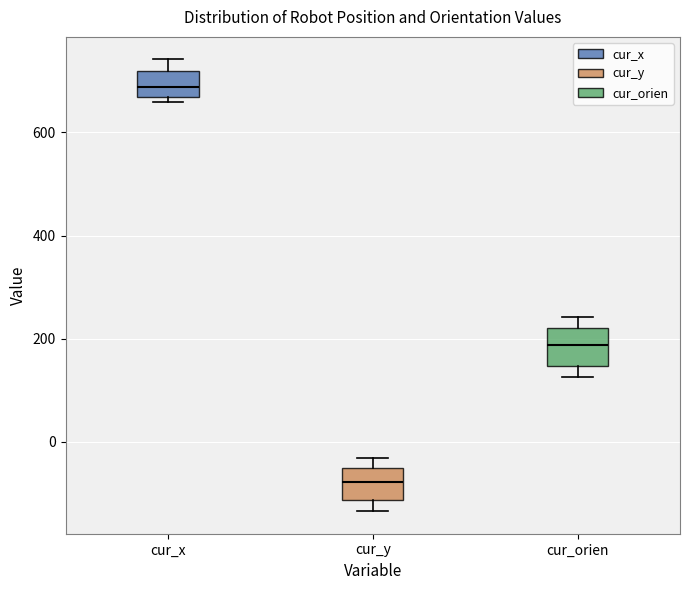

Where does the median line of the box for cur_y sit on the y-axis? The values are not printed on the chart, so give them approximately, as read against the axis.

-80